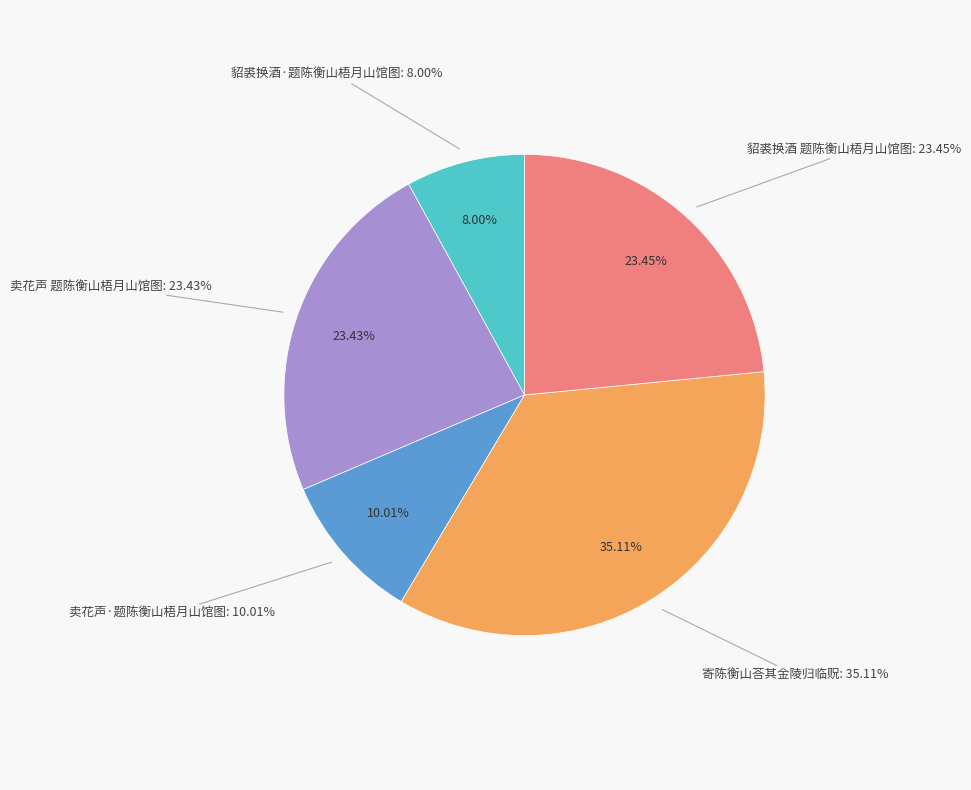

How many slices are in this pie chart?

5